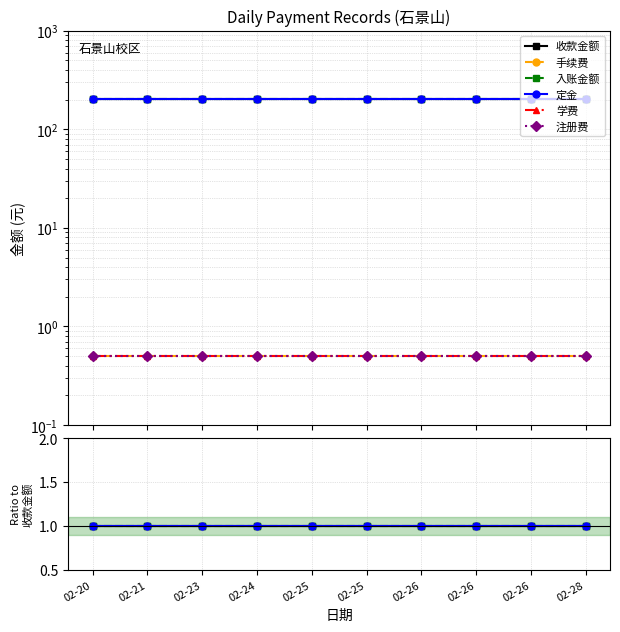

Which series has the largest range (max minus min)?

收款金额